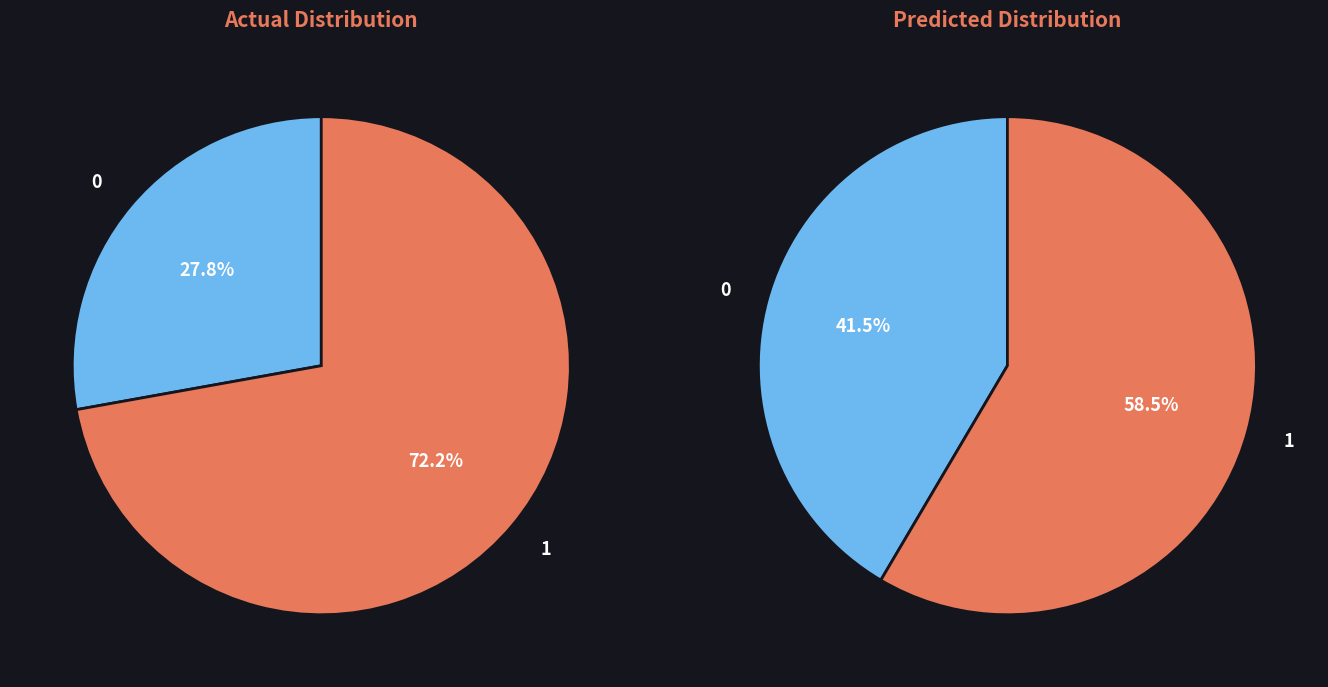

The in27 slice represents 8% of the pie. True or false?

False